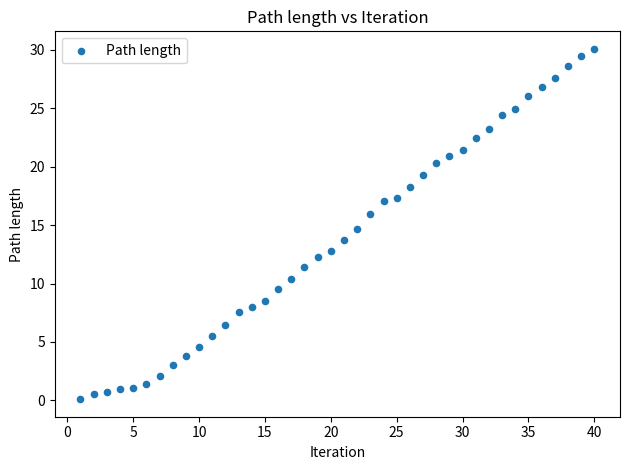

What is the range of Y values (max minus min)?

30.0